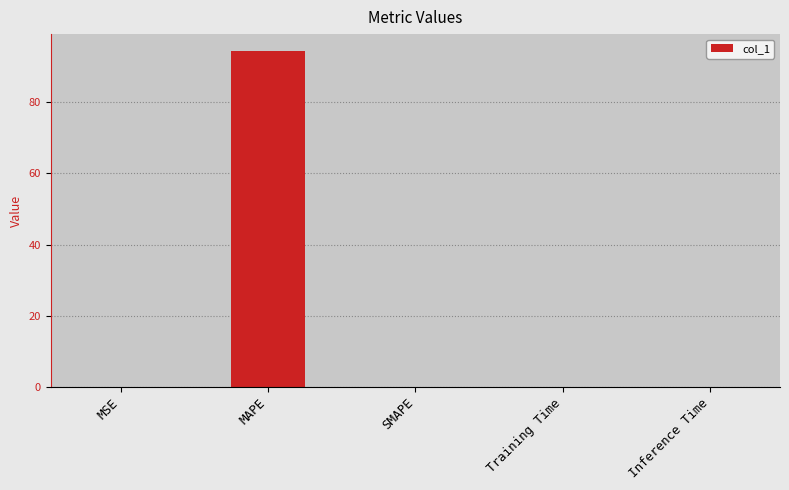

Which category has the highest value across all series?

MAPE